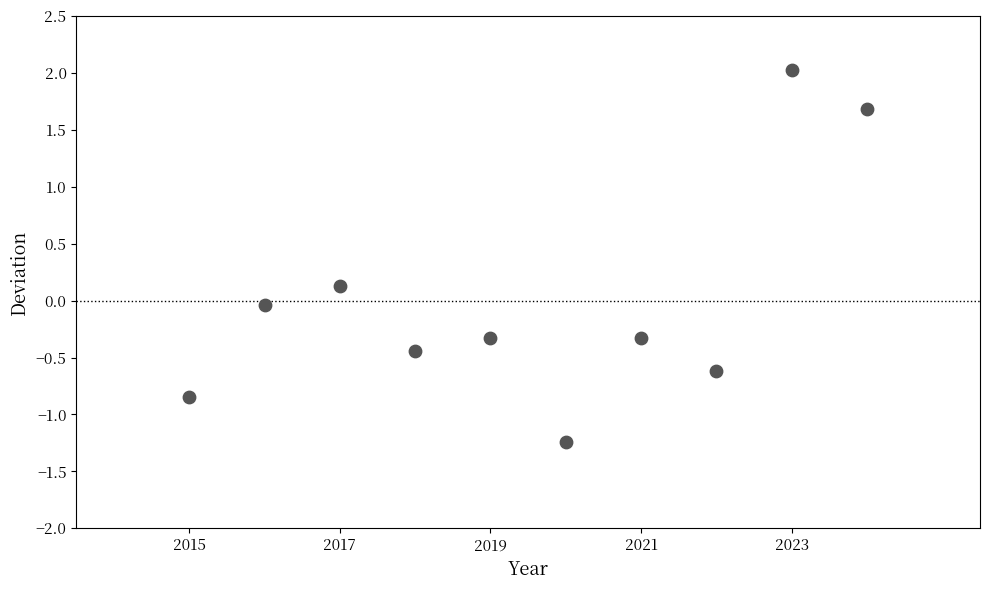

What is the average X value?

2019.5